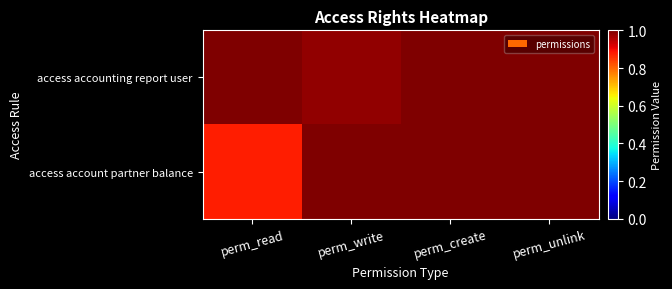

At how many categories does at least one series exceed 0?

4